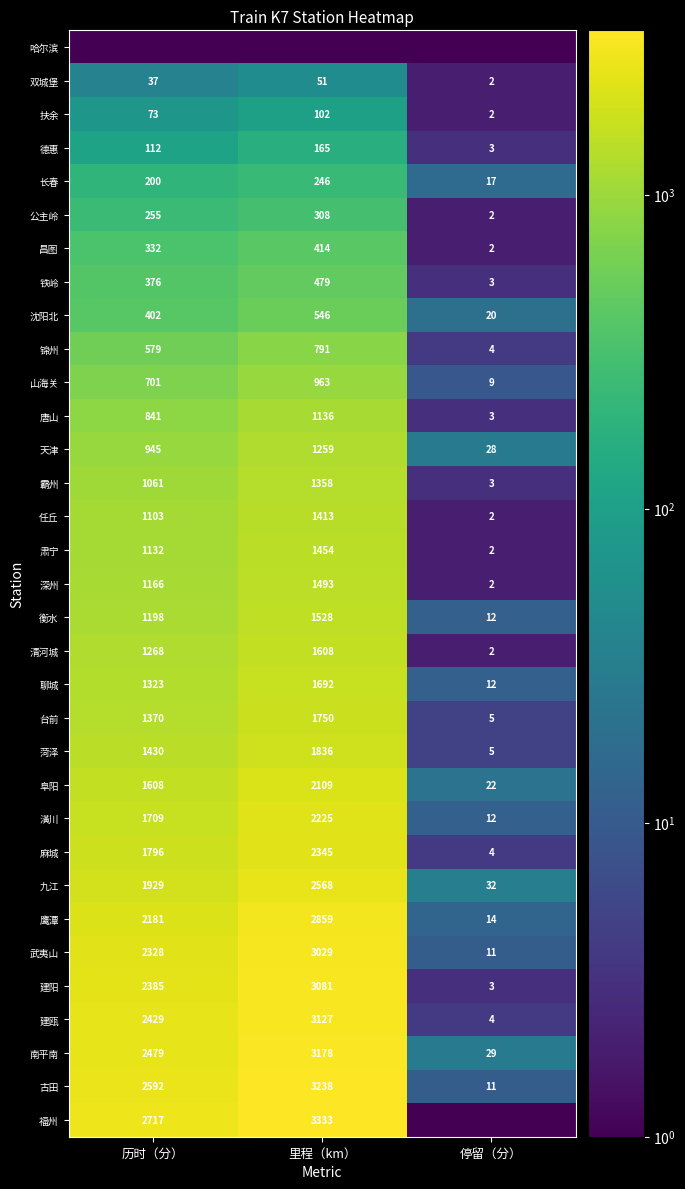

What is the total value across all series at 历时（分）?

40057.1